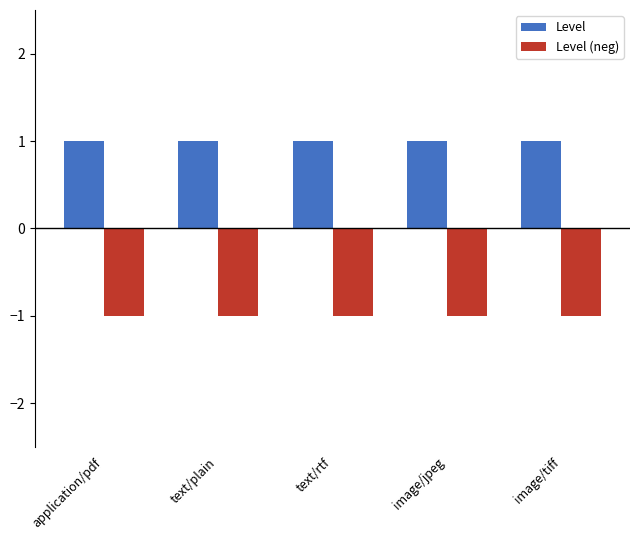

Rank the series at image/tiff from lowest to highest value.

Level (neg), Level